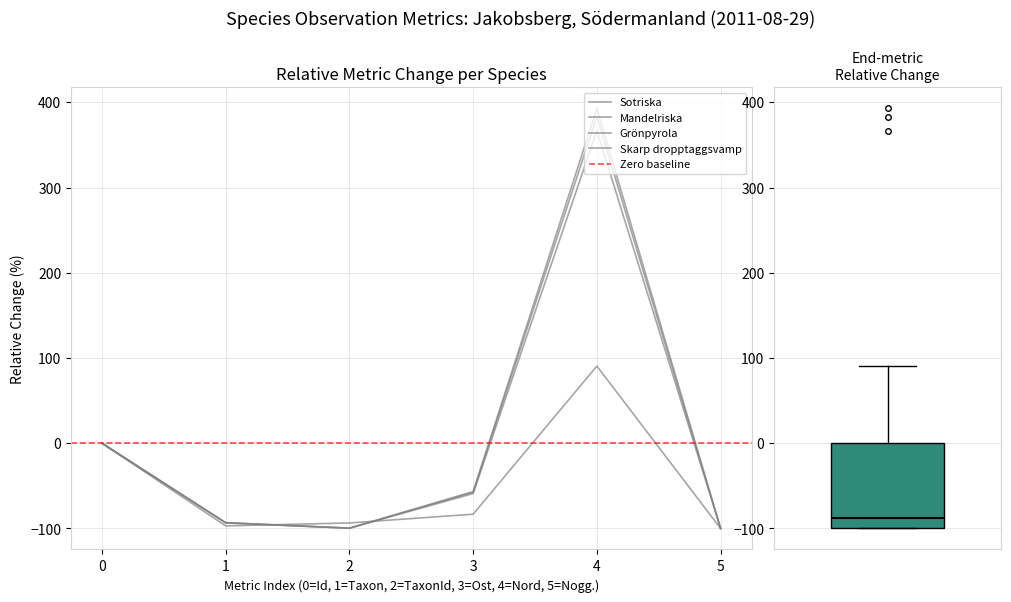

What are all the series names shown in the legend?

Sotriska, Mandelriska, Grönpyrola, Skarp dropptaggsvamp